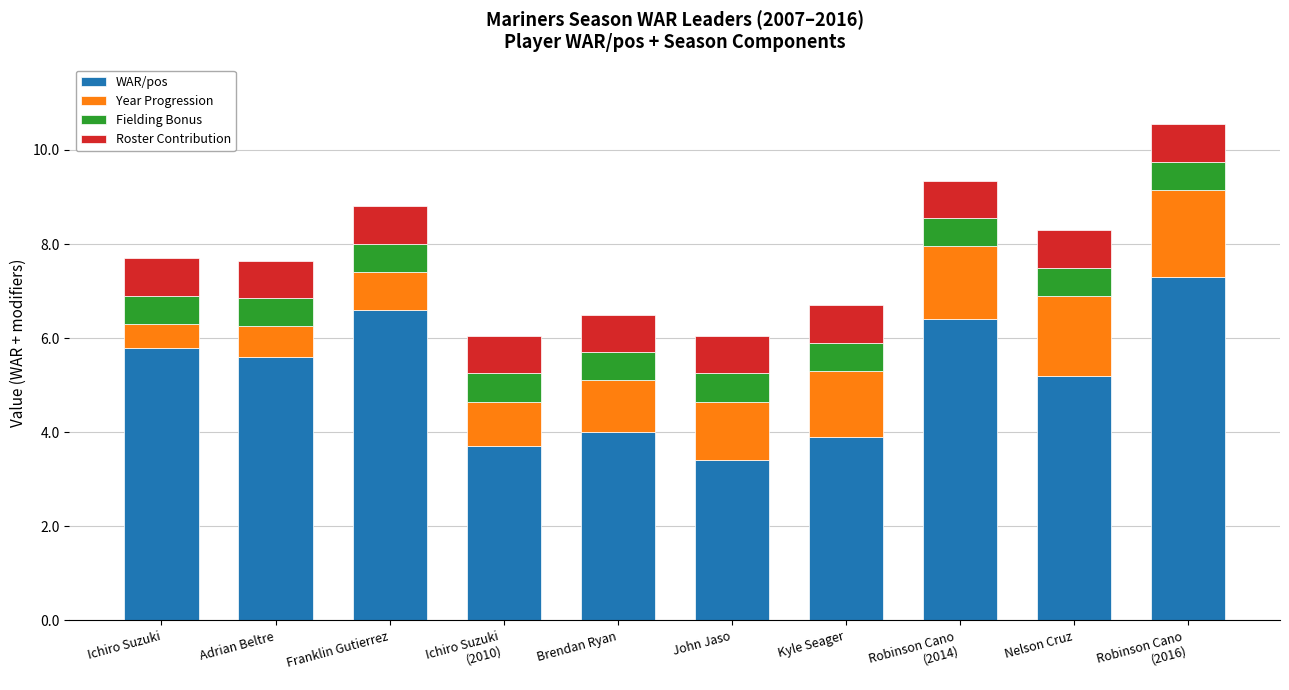

The WAR/pos series shows 6.6 at Franklin Gutierrez. True or false?

True